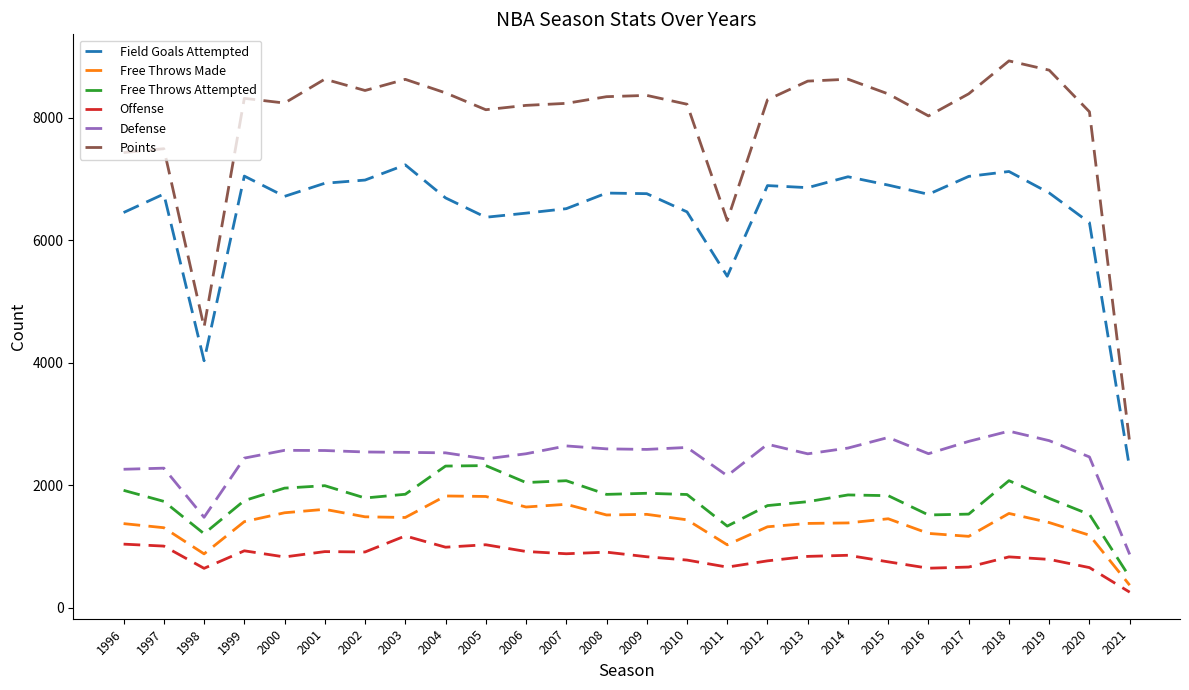

What is the difference between the maximum and minimum values in the Free Throws Attempted series?

1821